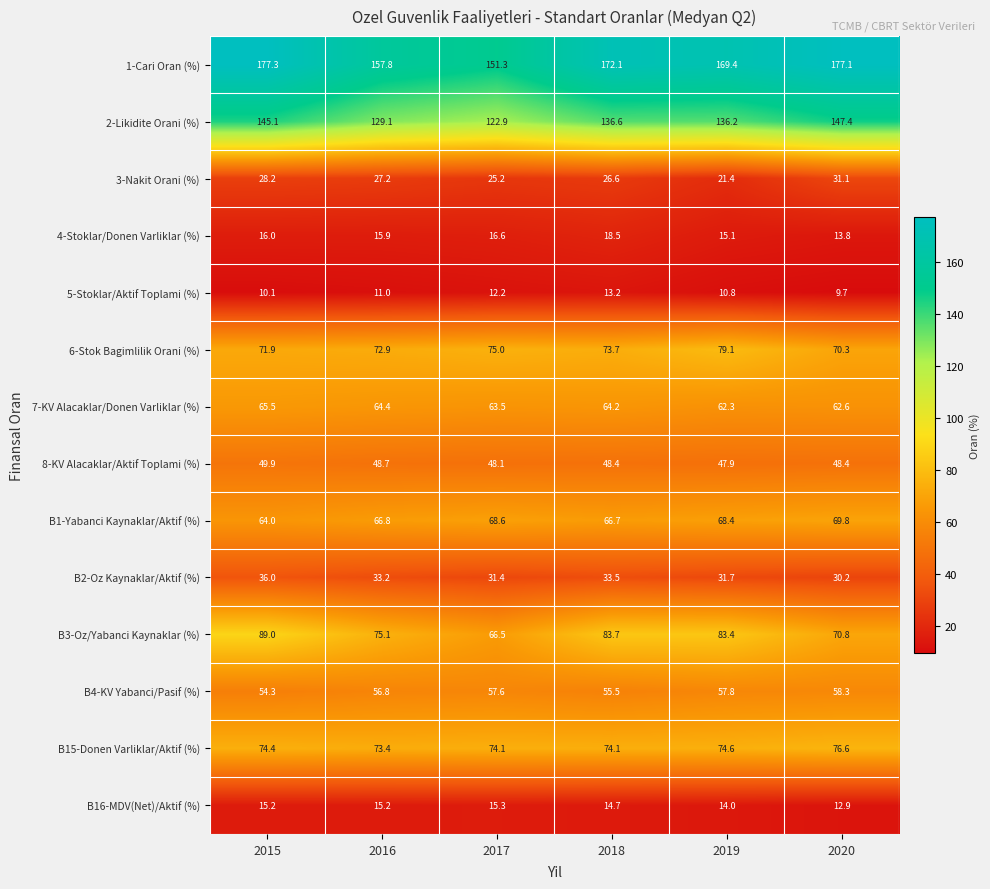

Where does the 6-Stok Bagimlilik Orani (%) series first go above 73?

2017